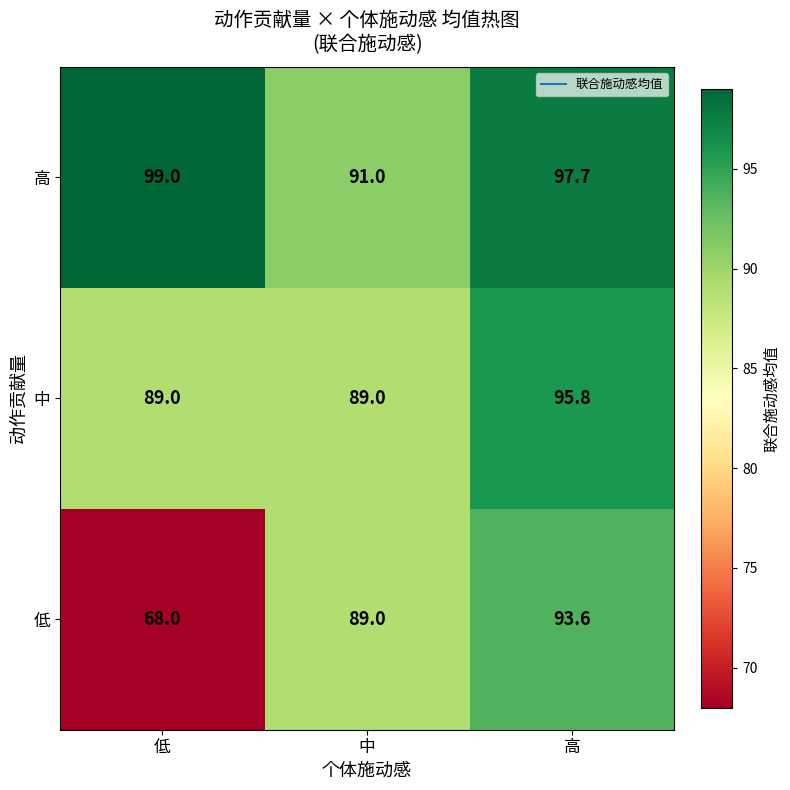

What is the difference between the maximum and minimum values in the 高 series?

8.0